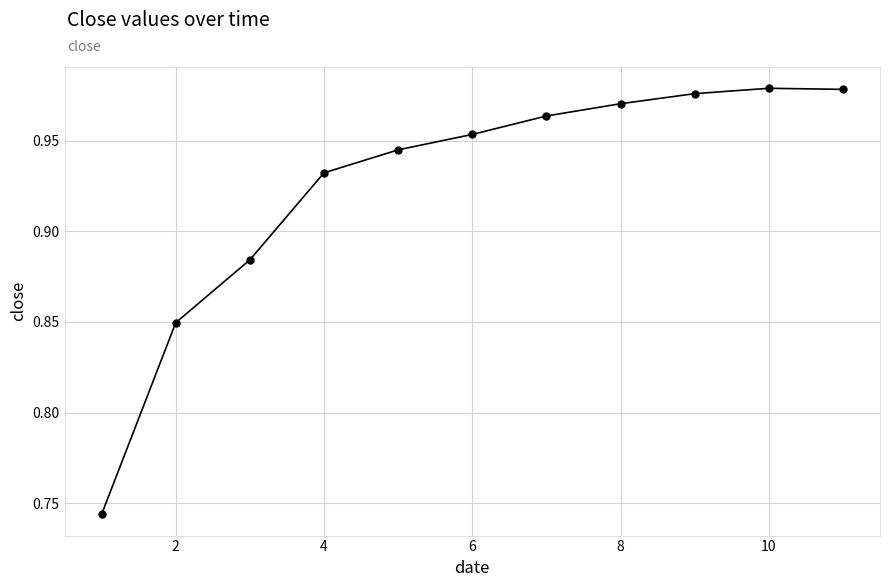

True or false: there are more than 1 points higher than both neighbors.

False